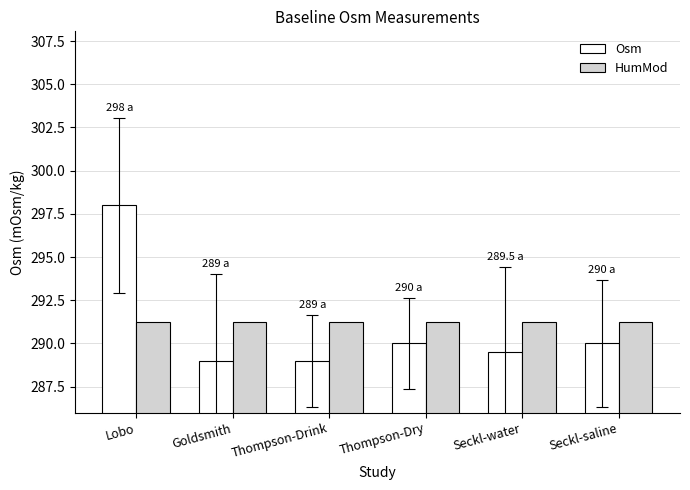

Rank the series at Thompson-Dry from highest to lowest value.

HumMod, Osm